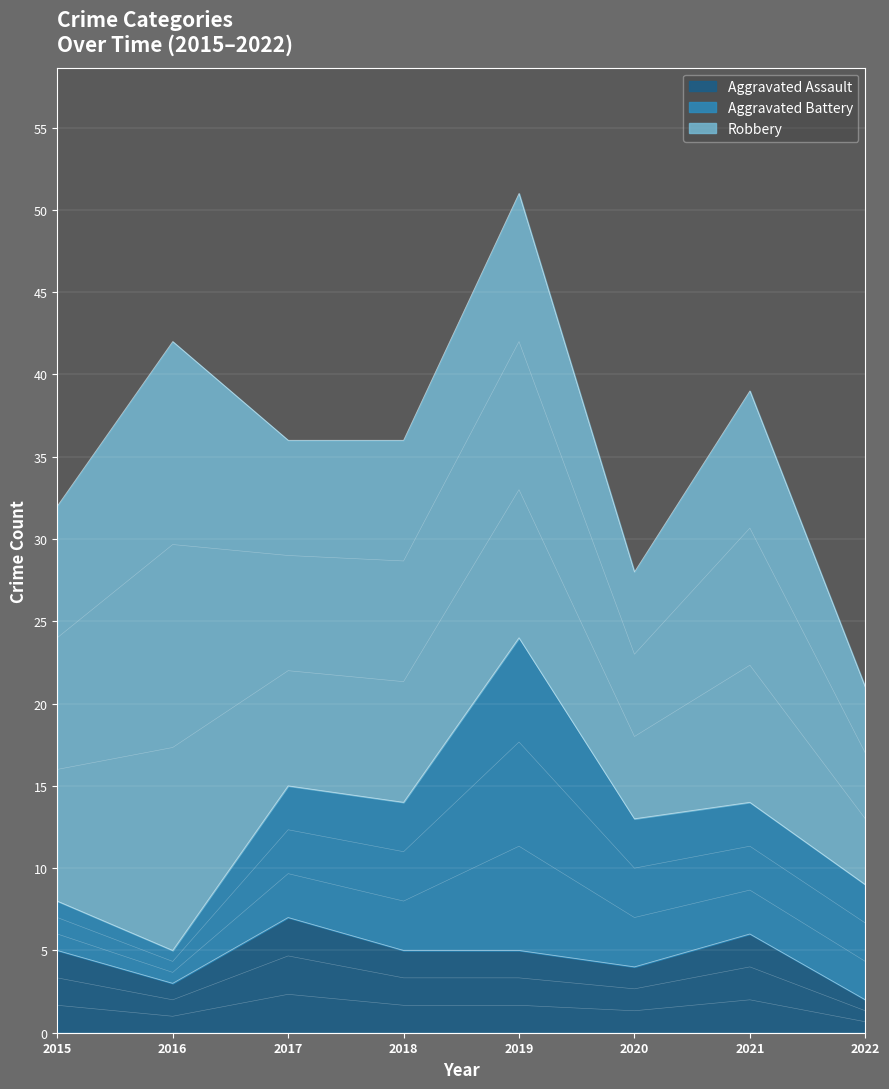

What is the sum of all Robbery values?

183